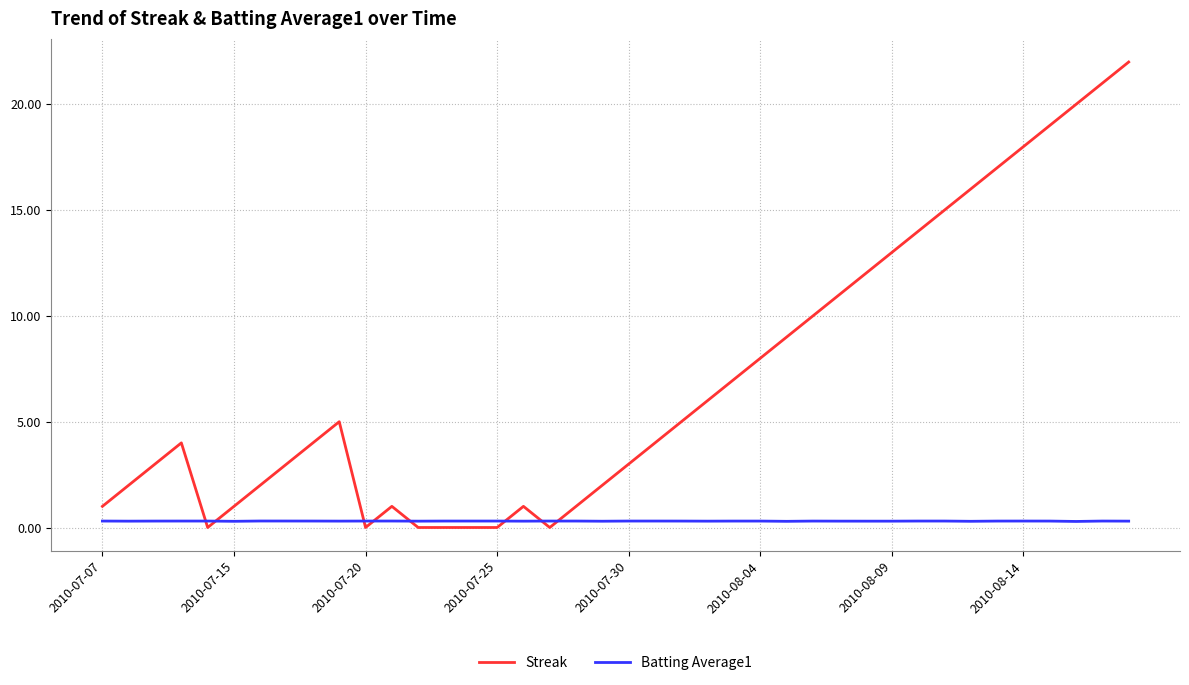

Which series has the largest total across all categories?

Streak